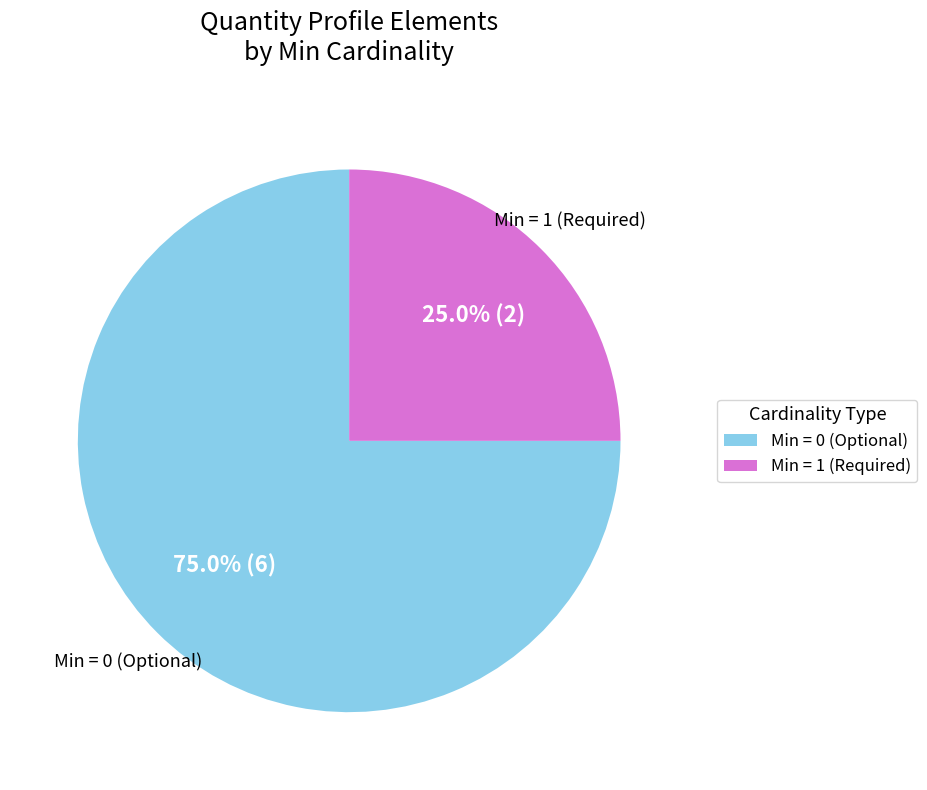

Is there a majority slice in this chart?

Yes